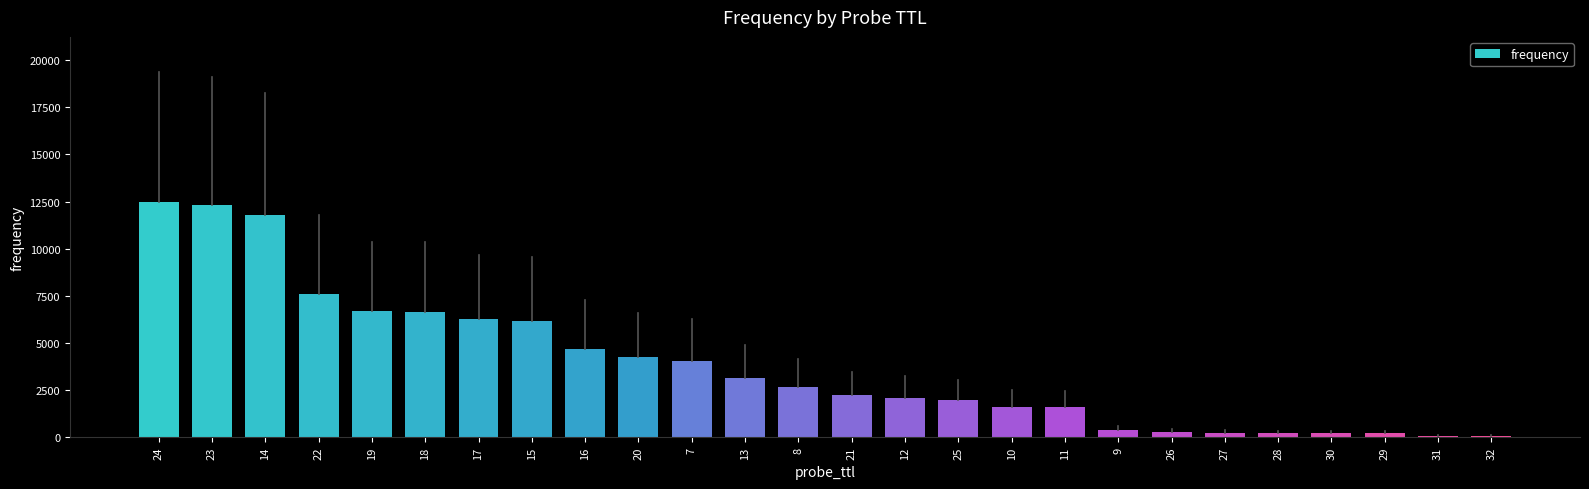

The value at 8 is 2670. True or false?

True